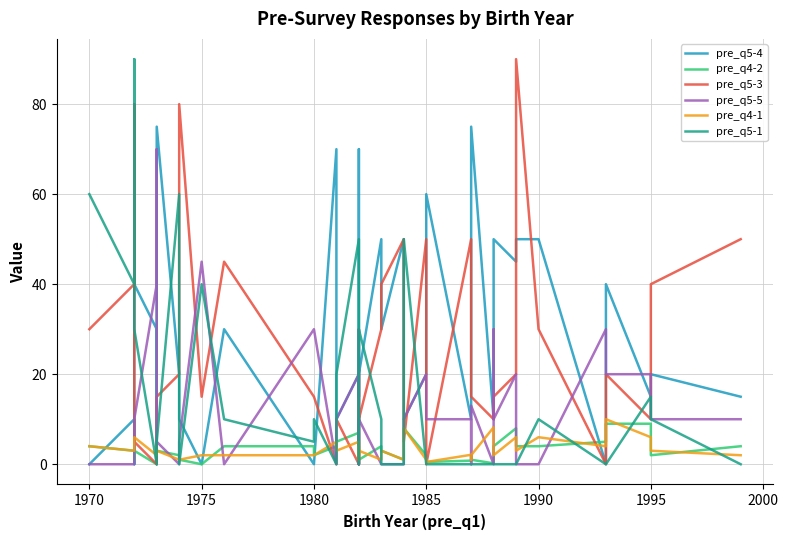

Rank the series by their maximum value, from highest to lowest.

pre_q5-3, pre_q5-1, pre_q5-4, pre_q5-5, pre_q4-1, pre_q4-2